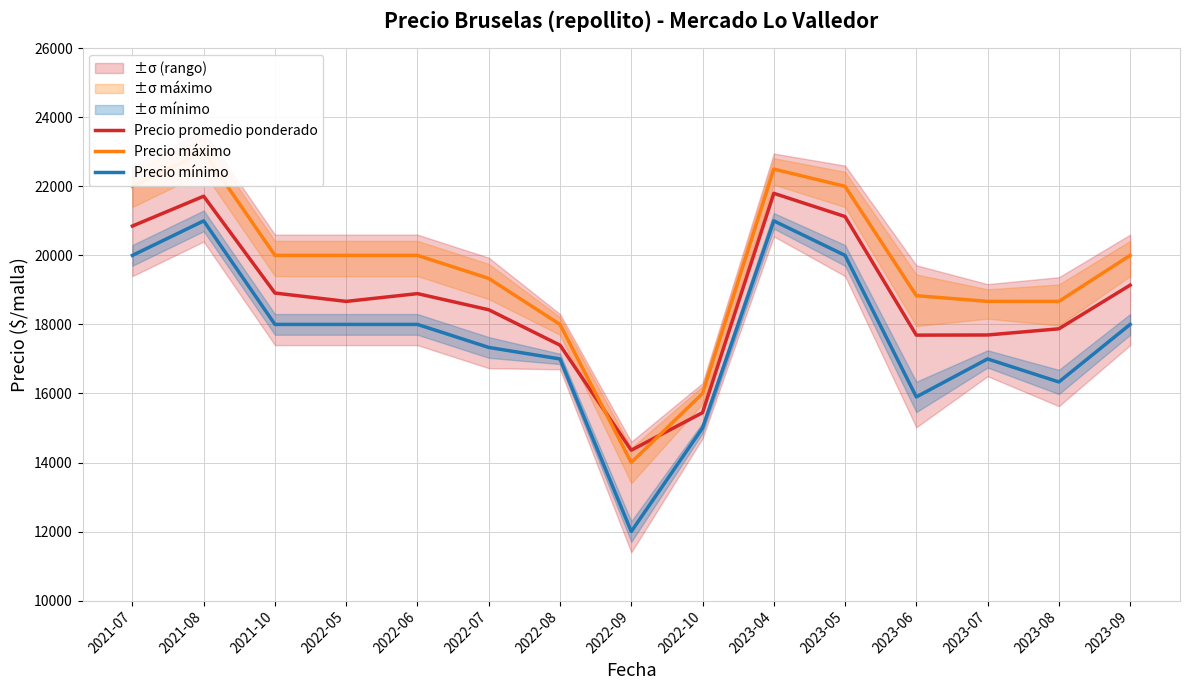

At how many categories does at least one series exceed 12608?

15